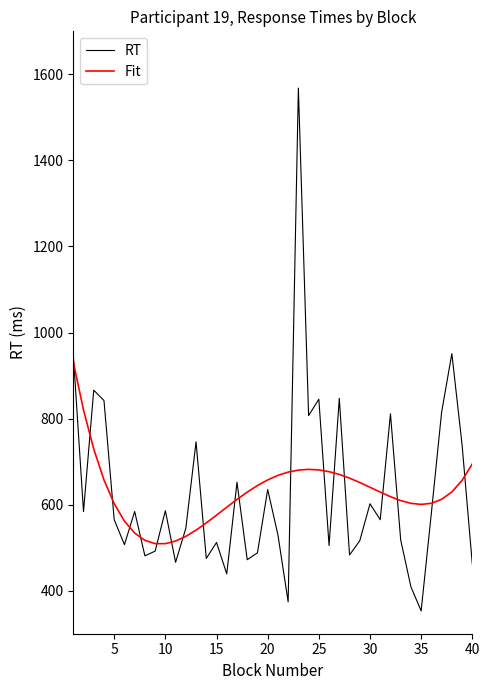

List the series in order of their peak value, lowest first.

Fit, RT